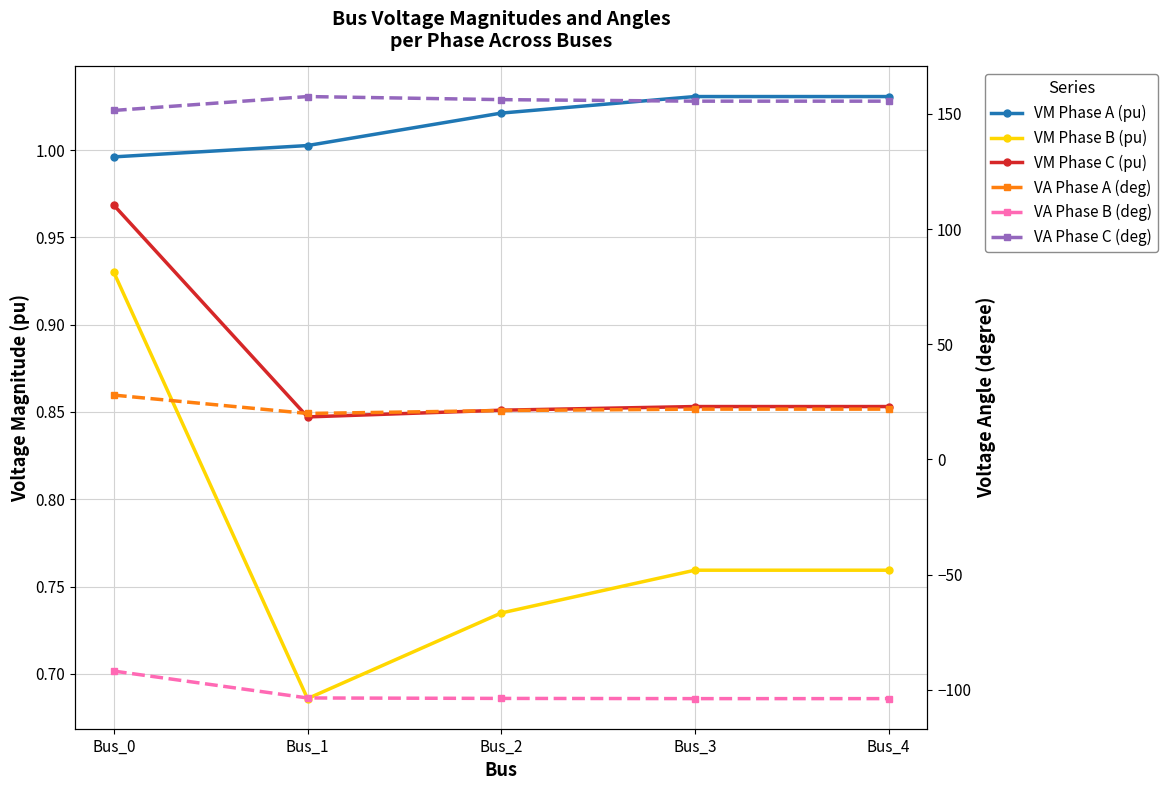

Reading right to left, transcribe all the data shown in this chart.

pf_vm_a_pu: Bus_4=1.0	Bus_3=1.0	Bus_2=1.0	Bus_1=1.0	Bus_0=1.0
pf_vm_b_pu: Bus_4=0.8	Bus_3=0.8	Bus_2=0.7	Bus_1=0.7	Bus_0=0.9
pf_vm_c_pu: Bus_4=0.9	Bus_3=0.9	Bus_2=0.9	Bus_1=0.8	Bus_0=1.0
pf_va_a_degree: Bus_4=21.8	Bus_3=21.8	Bus_2=21.2	Bus_1=20.0	Bus_0=27.9
pf_va_b_degree: Bus_4=-103.8	Bus_3=-103.8	Bus_2=-103.7	Bus_1=-103.5	Bus_0=-91.8
pf_va_c_degree: Bus_4=155.5	Bus_3=155.5	Bus_2=156.1	Bus_1=157.5	Bus_0=151.4